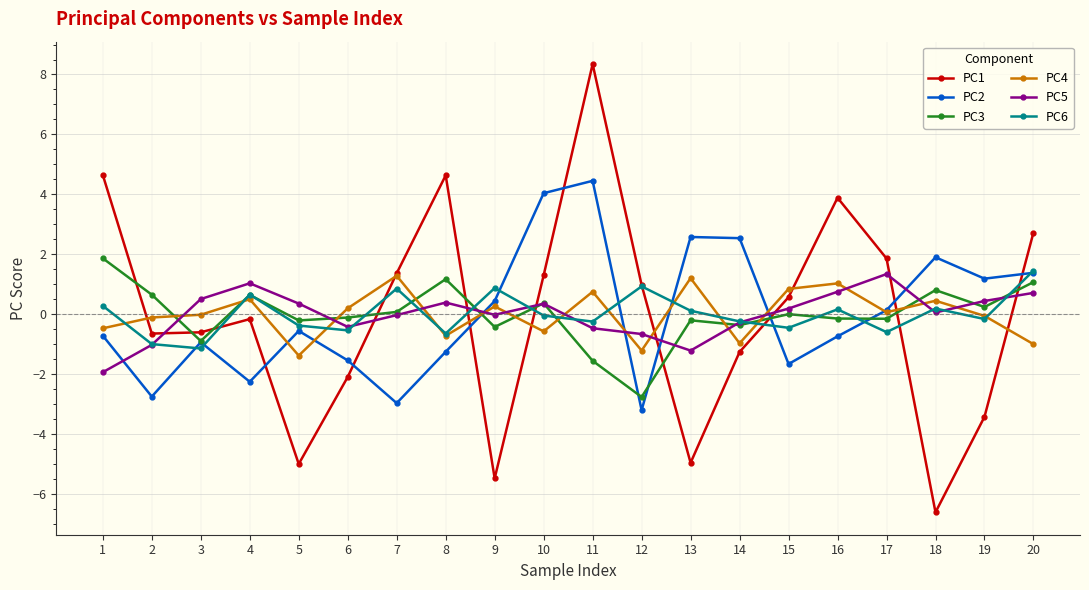

What are all the series names shown in the legend?

PC1, PC2, PC3, PC4, PC5, PC6